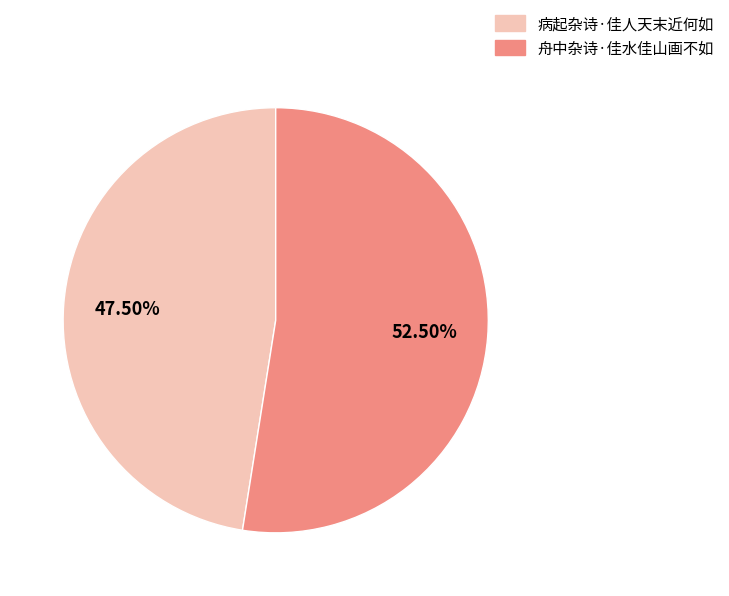

Does any single category account for the majority?

Yes